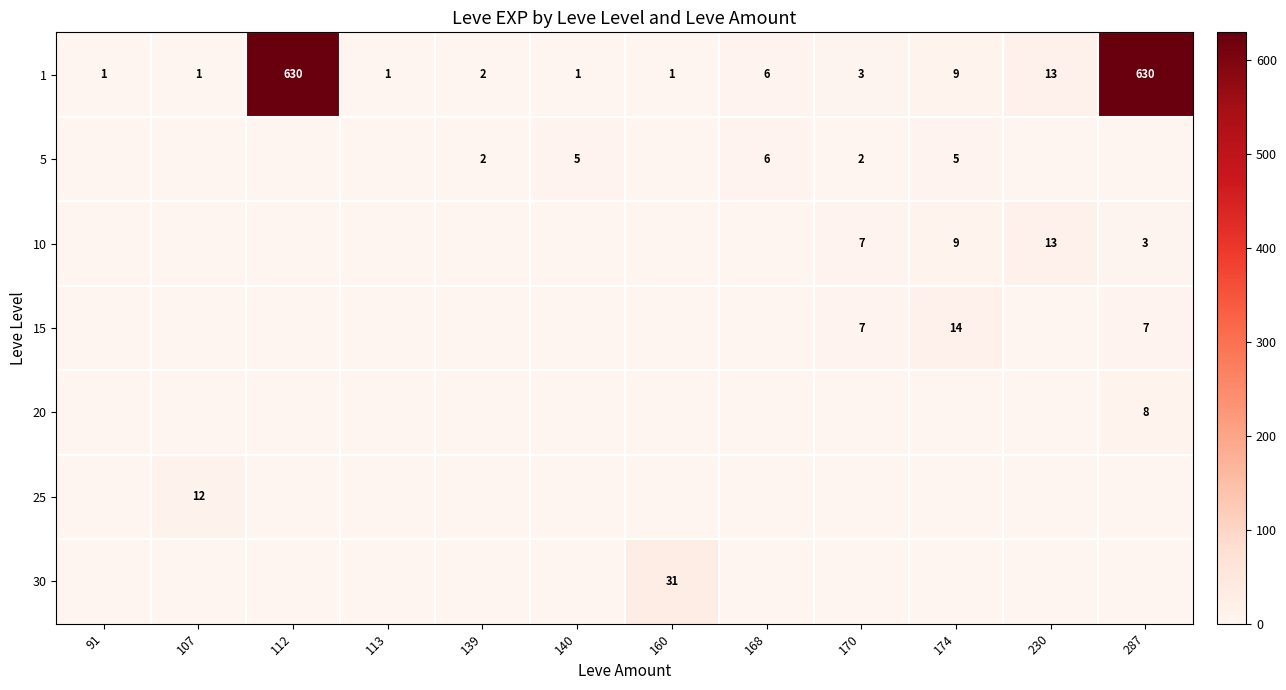

What is the sum of the 1 values at 112 and 139?

632